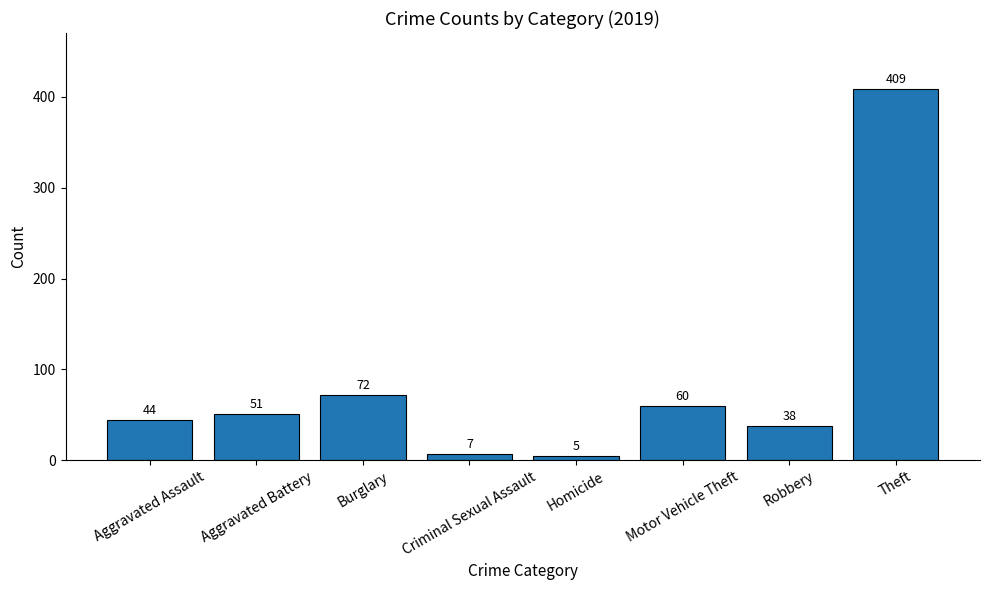

How many bars are there in total?

8